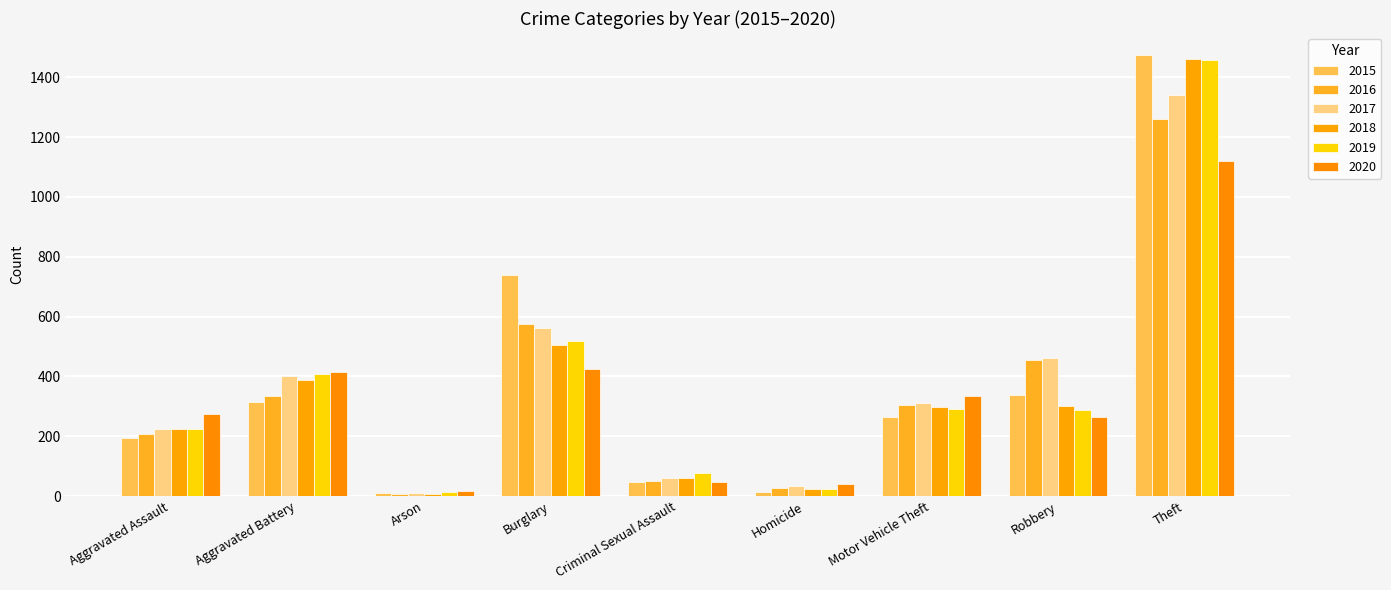

Are the bars horizontal?

No